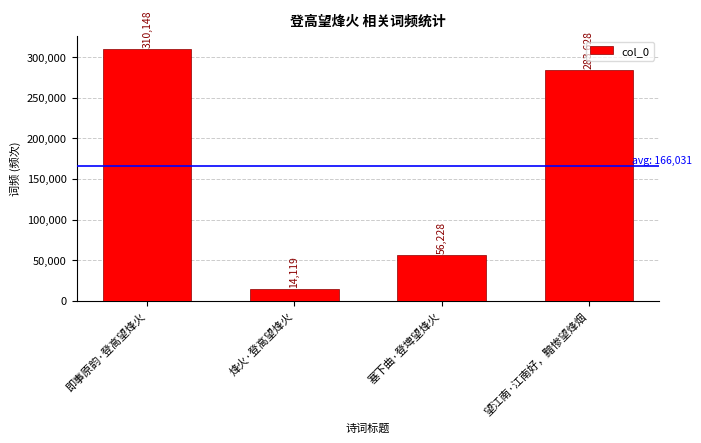

Reading right to left, what are all the values shown in this chart?

283628	56228	14119	310148